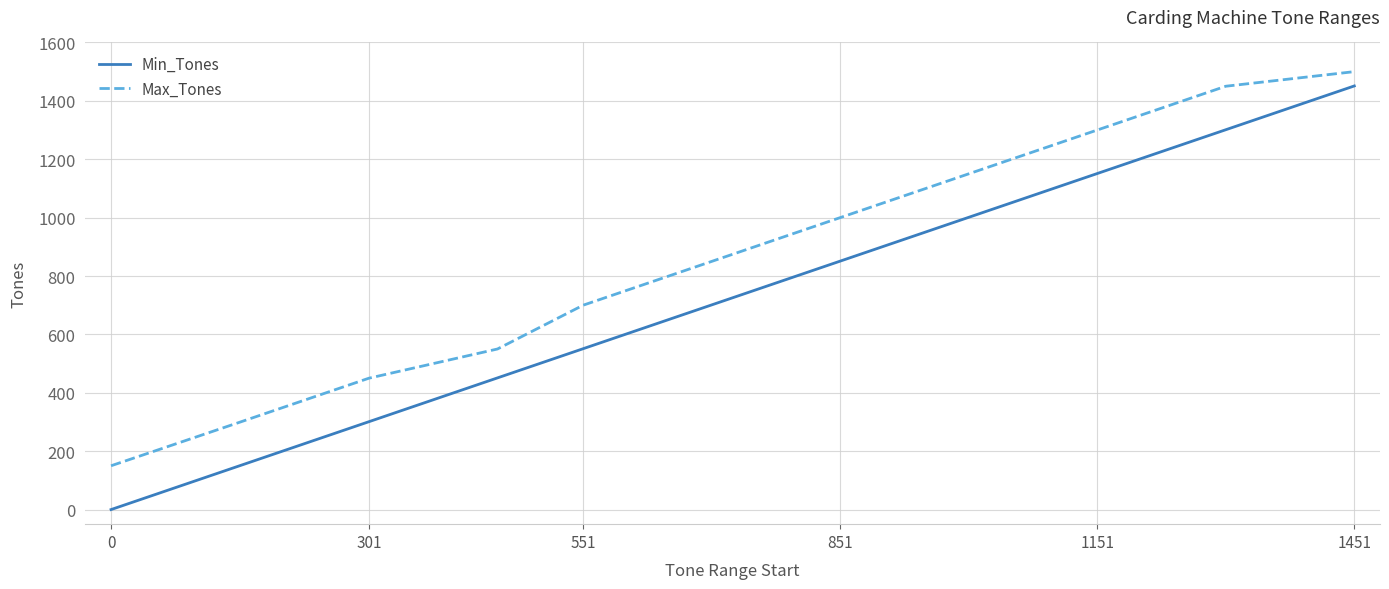

Rank the series by their average value, from highest to lowest.

Max_Tones, Min_Tones